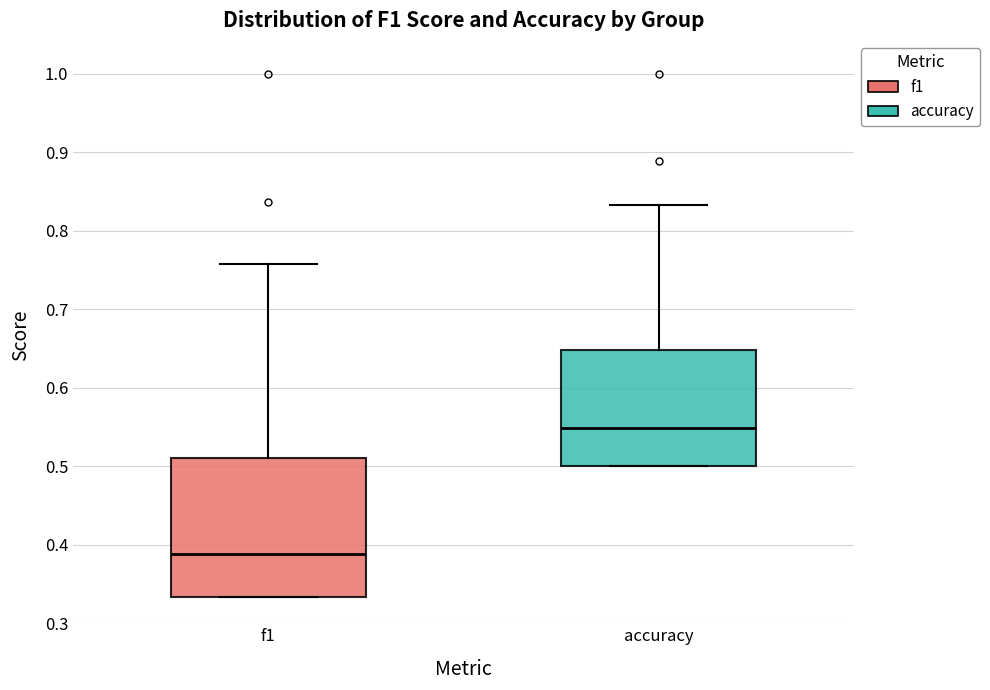

Which box's median line is the lowest?

f1